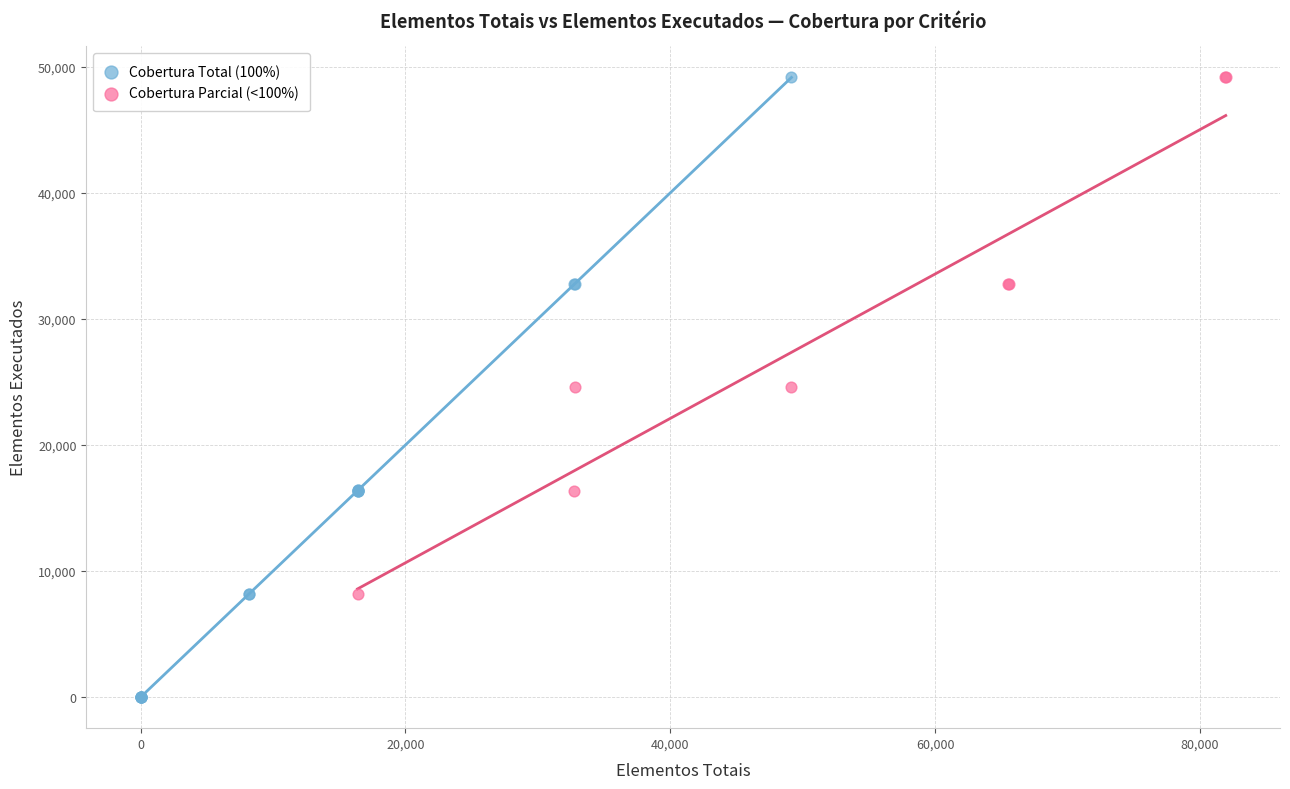

Which series contains the lowest Y value?

Cobertura Total (100%)